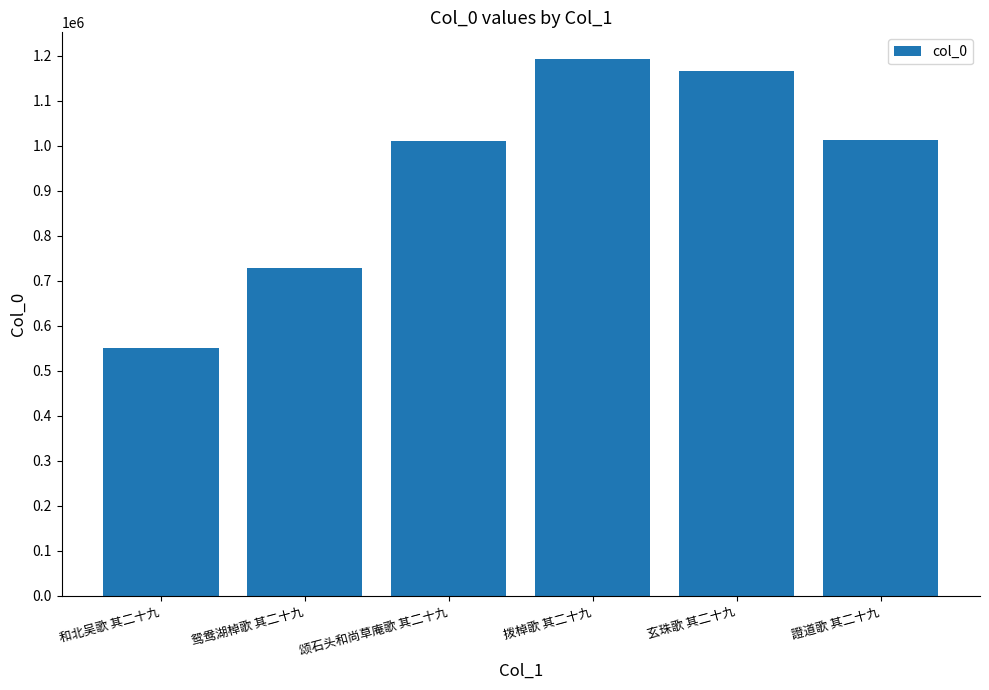

What is the difference between the maximum and minimum values?

642039